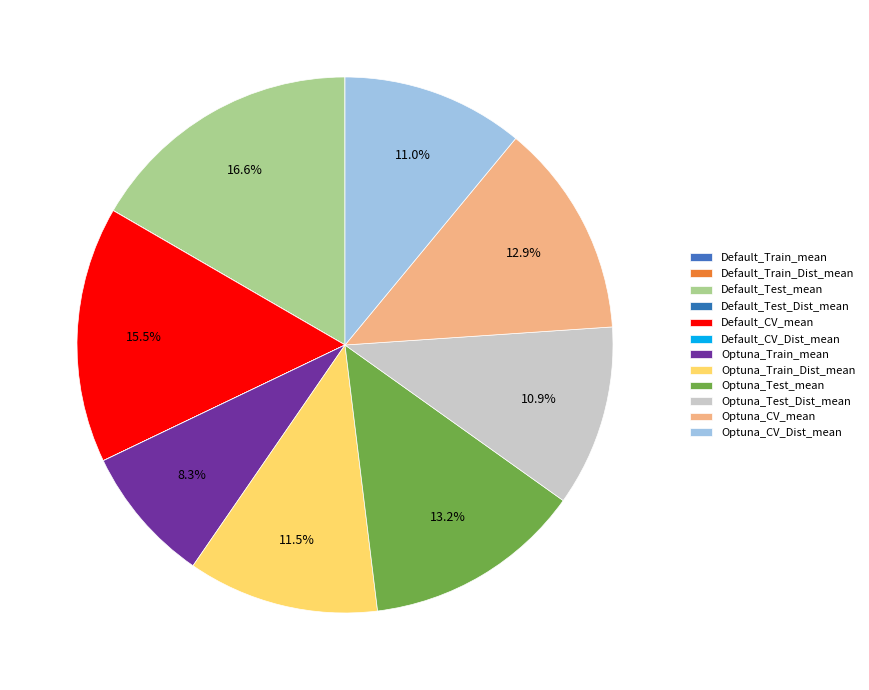

To the nearest percent, what portion does Default_CV_mean represent?

15%